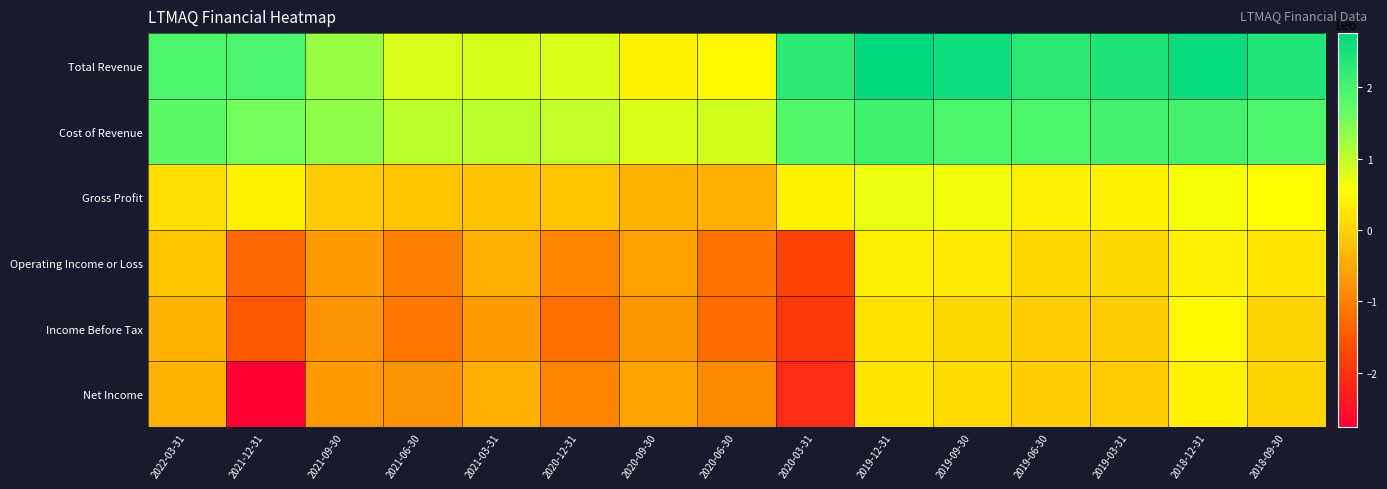

What is the minimum value shown in the chart?

-2755100